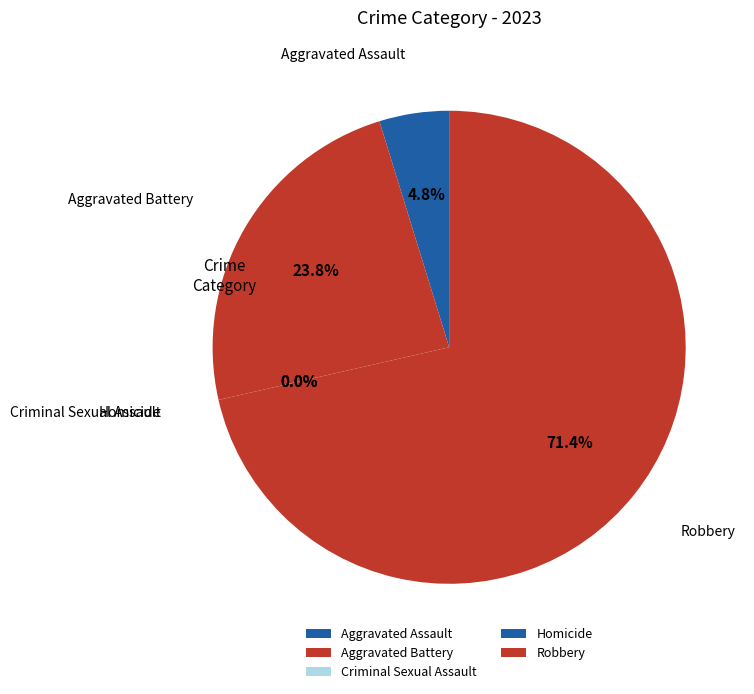

Which category has the biggest portion of the pie?

Robbery